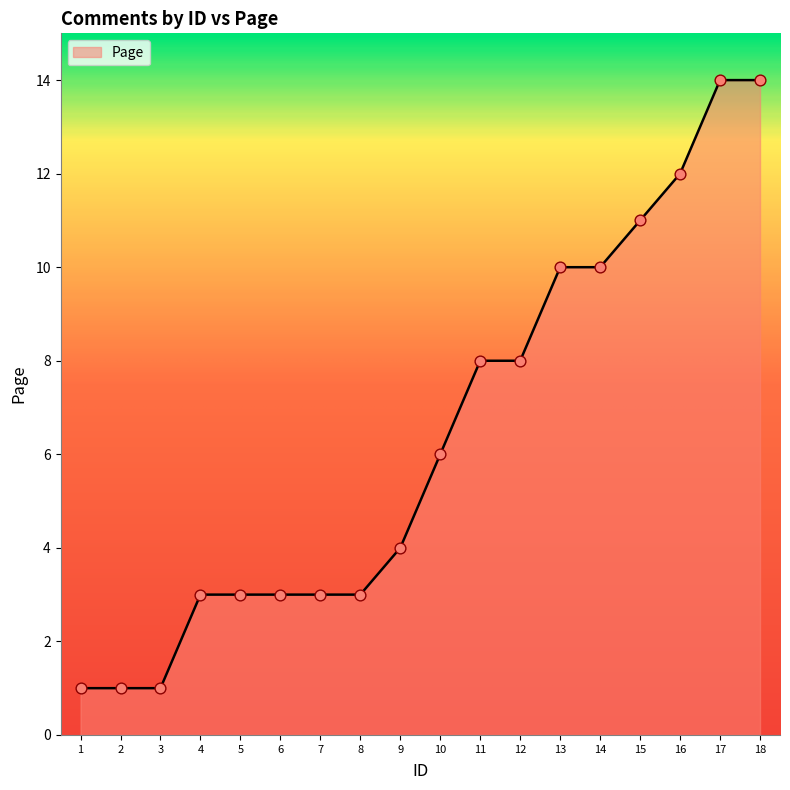

What is the change in value from 5 to 10?

+3